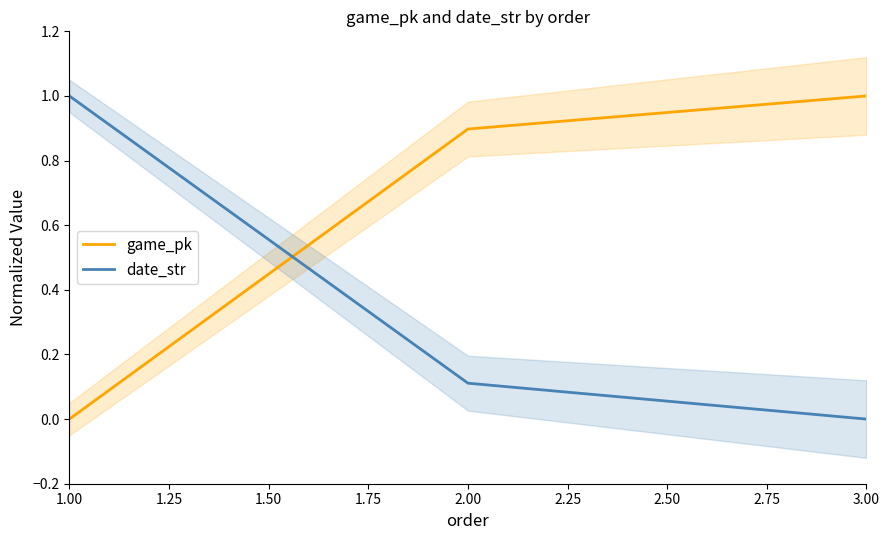

Is the value of game_pk at 3.00 greater than the value of date_str at 3.00?

Yes